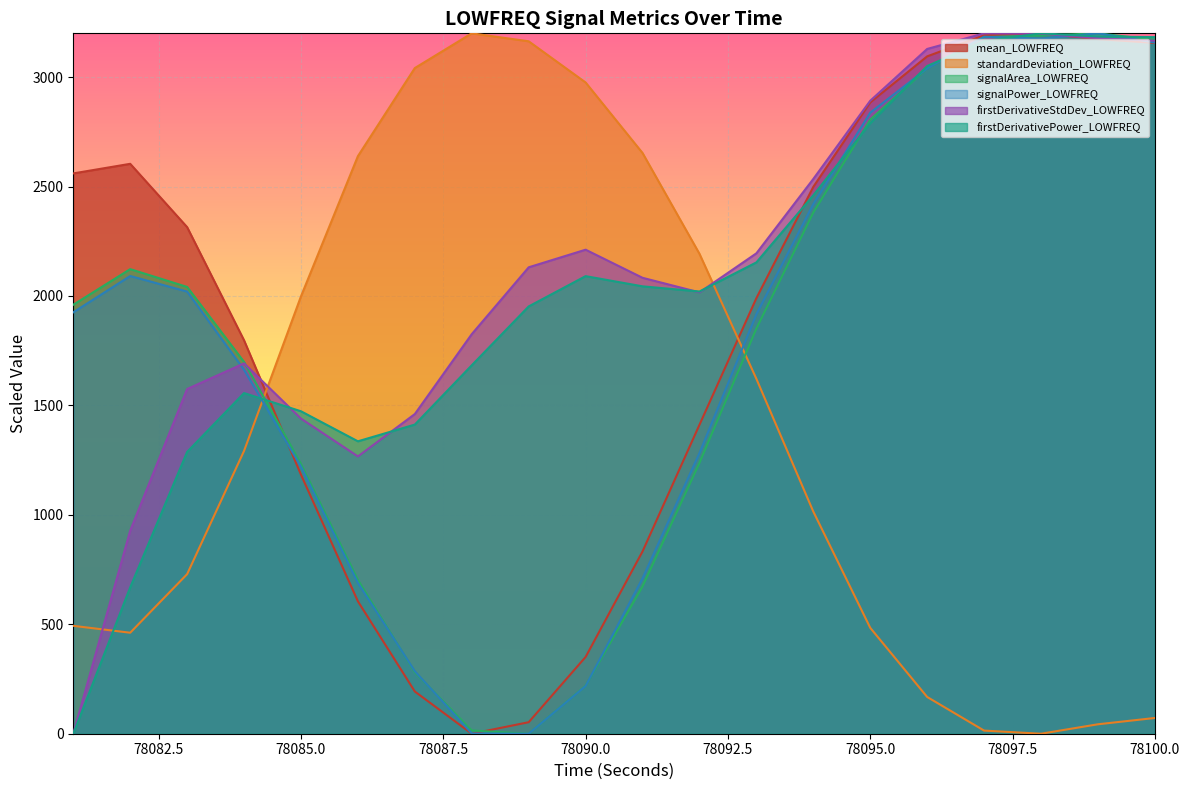

At which category is the sum across all series the highest?

78099